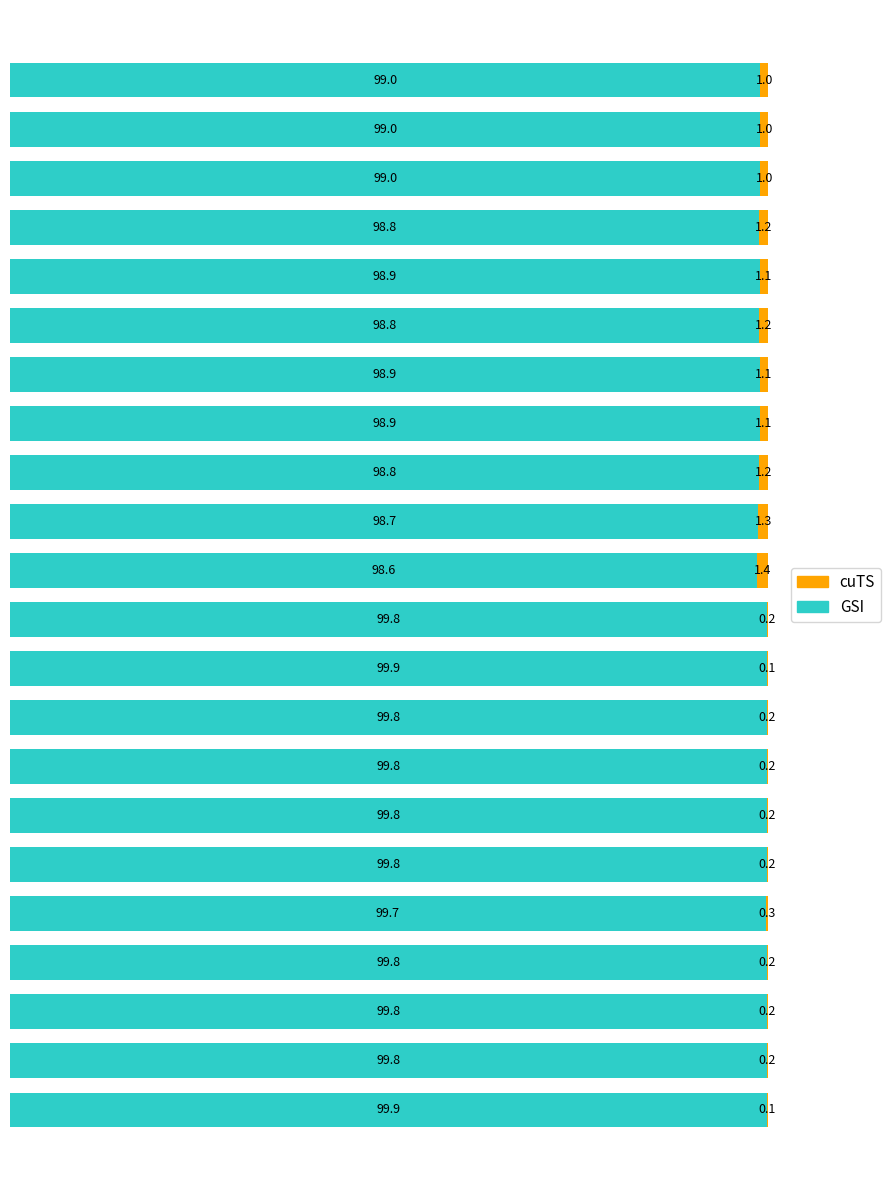

How many series are shown in this chart?

2